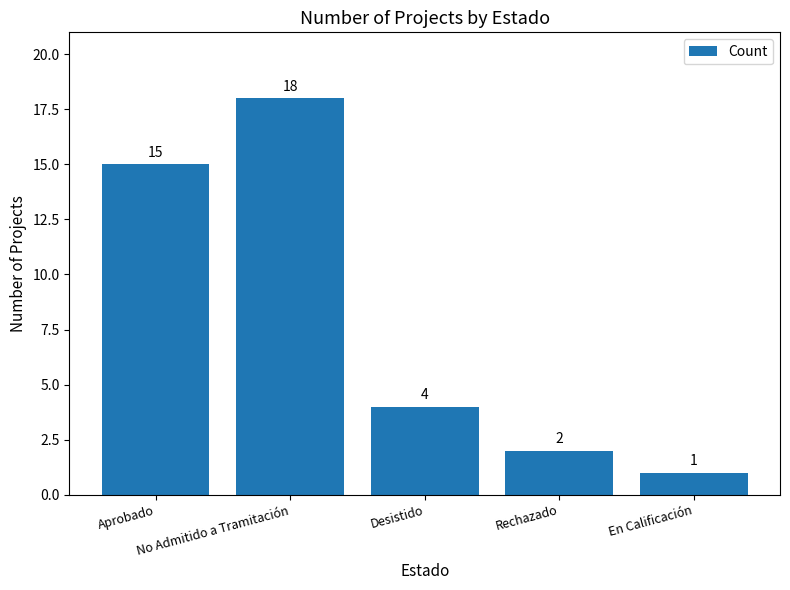

Which label corresponds to the largest value in the chart?

No Admitido a Tramitación